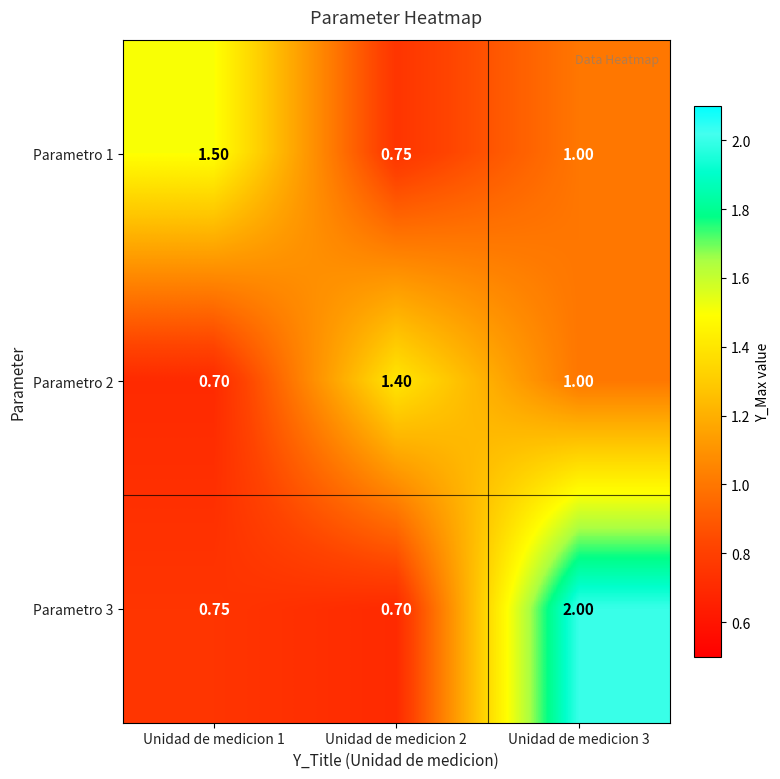

Is the value of Parametro 1 at Unidad de medicion 3 greater than the value of Parametro 3 at Unidad de medicion 1?

Yes